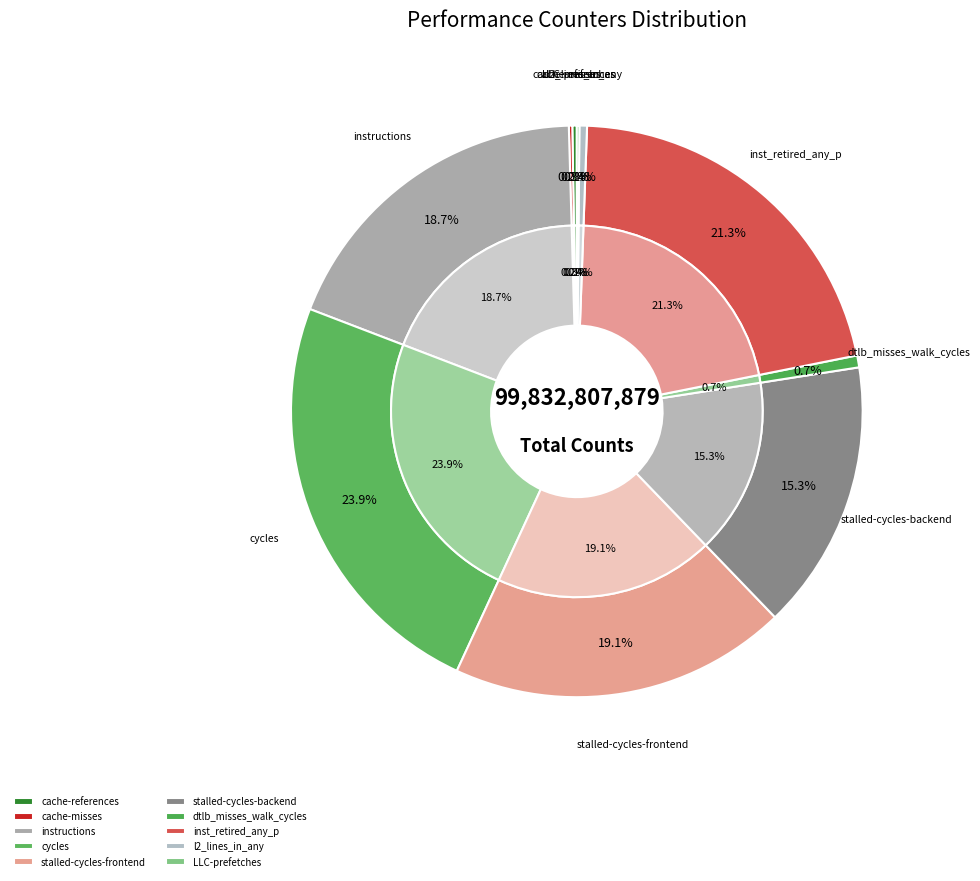

To the nearest percent, what percentage of the pie is dtlb_misses_walk_cycles?

1%